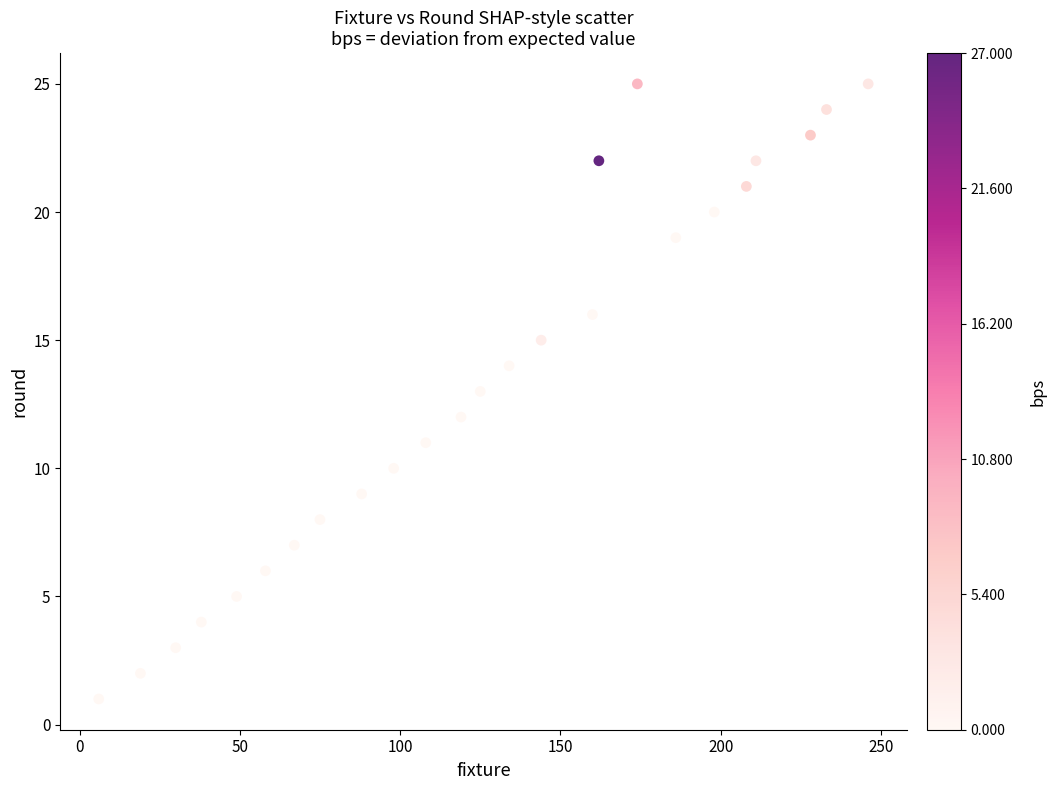

What is the range of Y values (max minus min)?

24